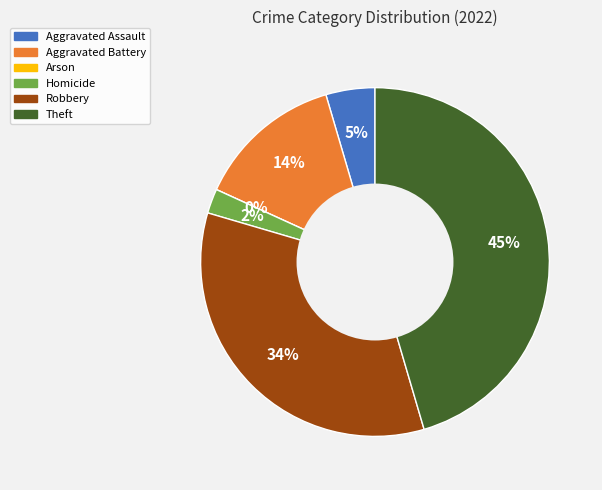

Combined, do Aggravated Assault and Theft account for over 50%?

No